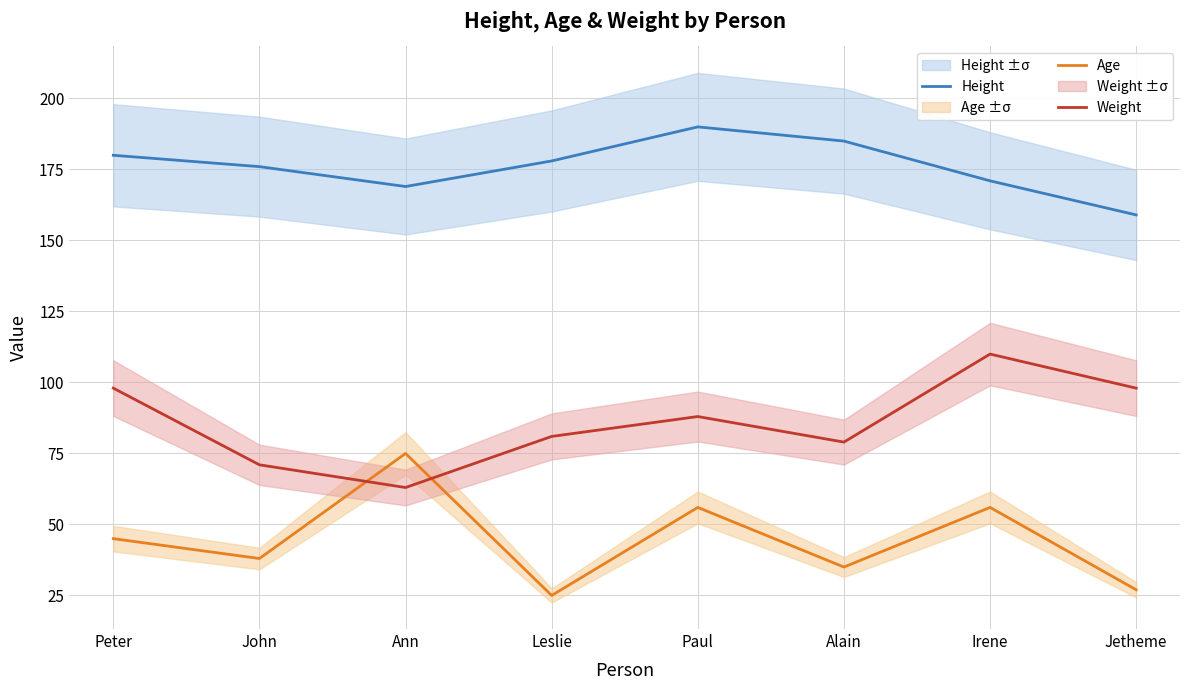

What is the label of the 5th point from the left?

Paul